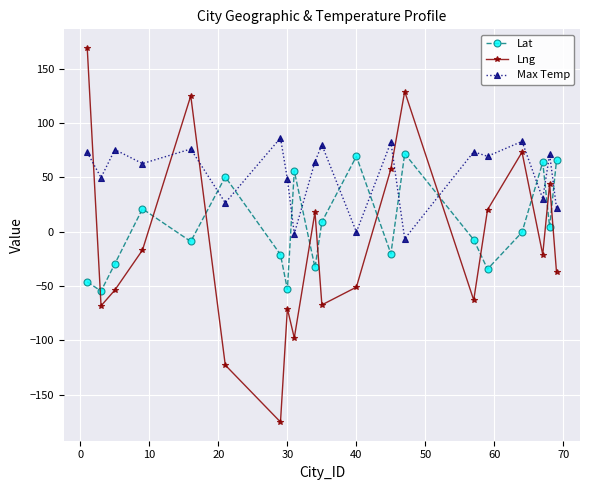

What is the value of the Lng point at the 17th from the left?

73.1